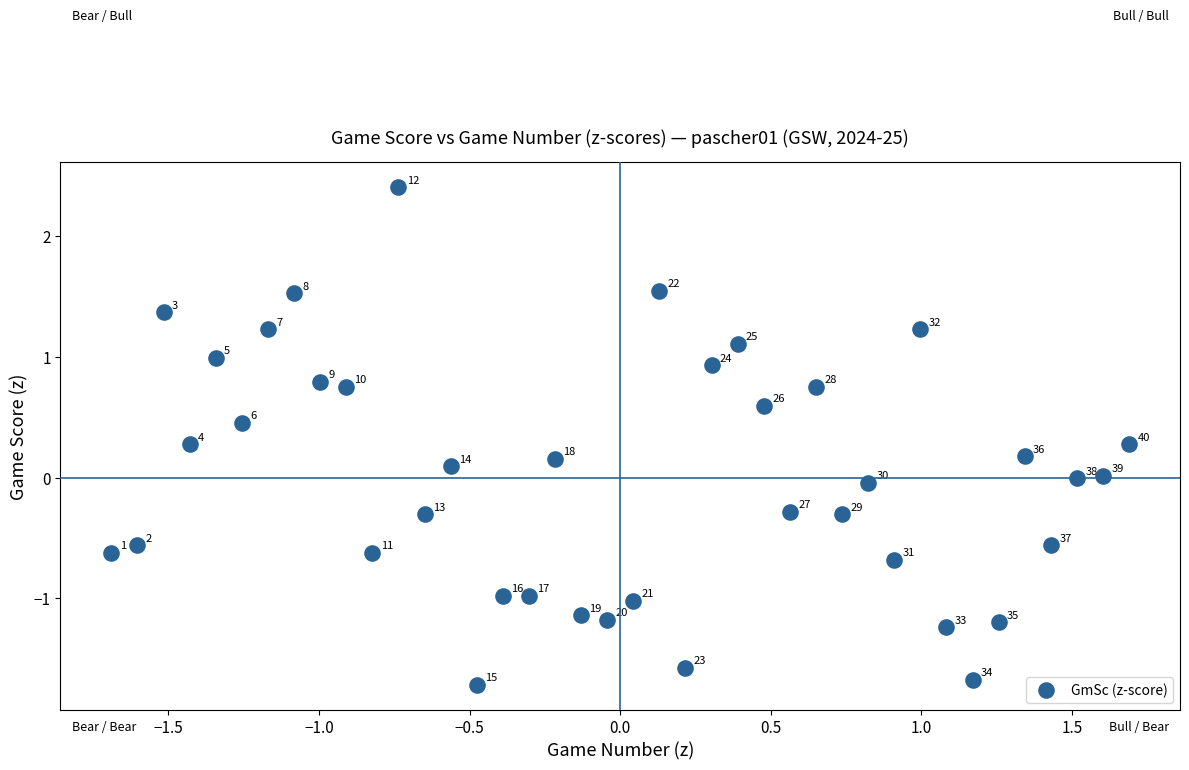

What is the range of X values (max minus min)?

3.4